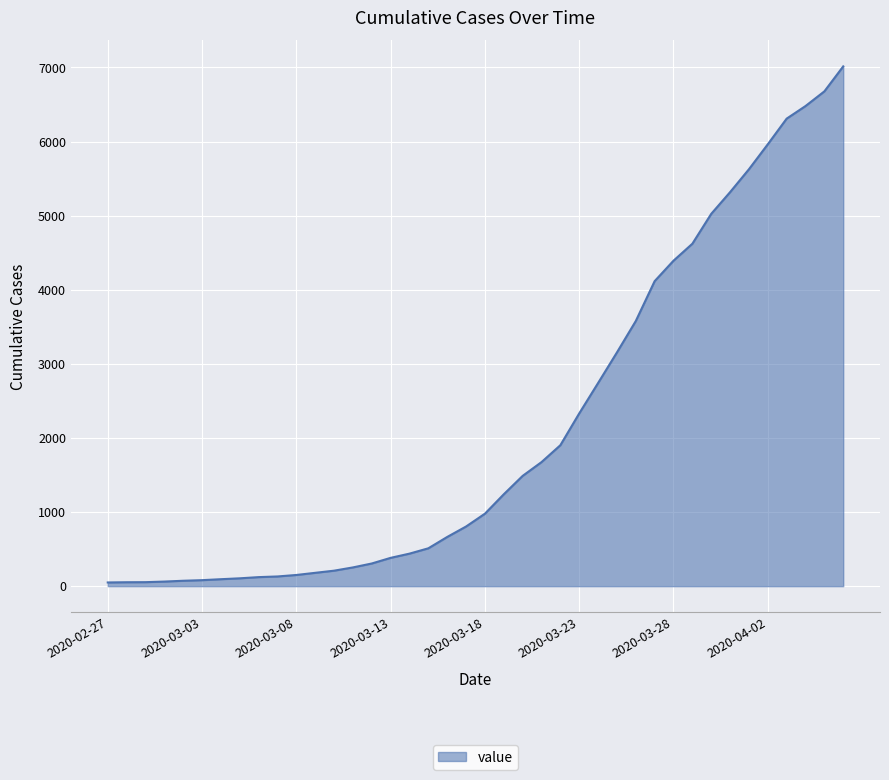

Count the number of data series in this chart.

1